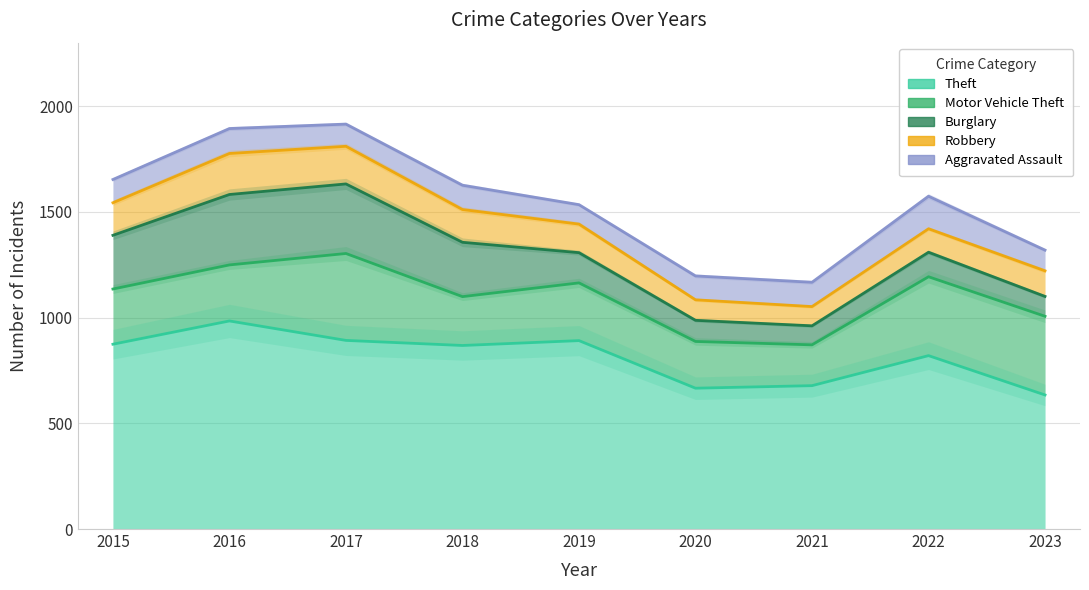

At which label does Theft first exceed 868?

2015